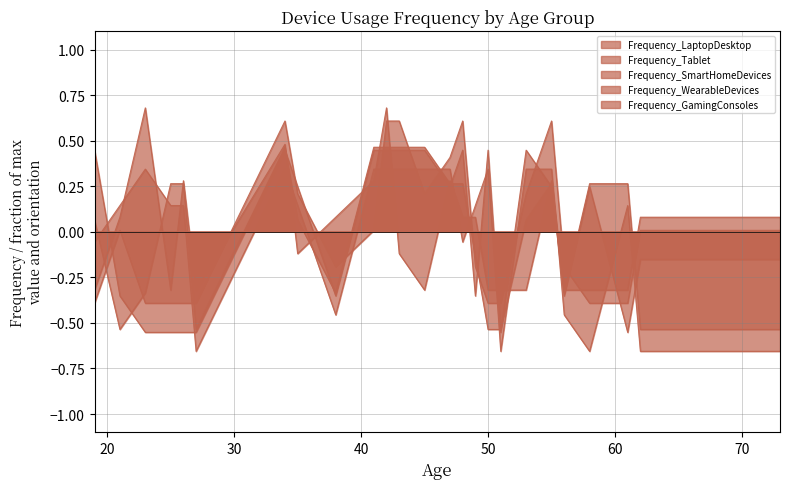

What is the value of the Frequency_WearableDevices point at the 15th from the left?

0.4